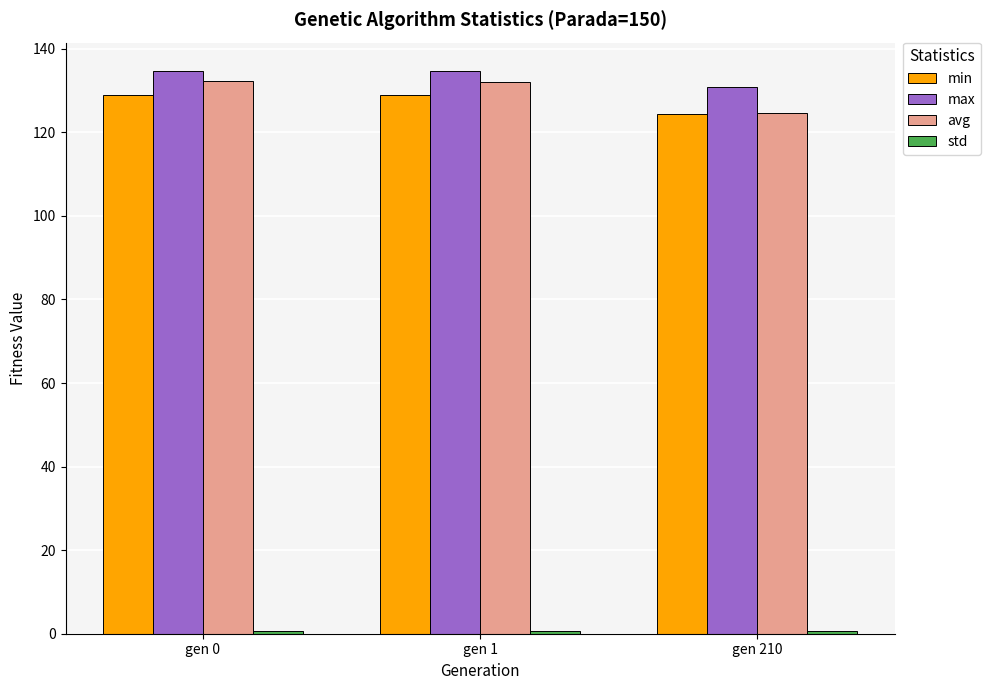

What value does the avg series have at gen 210?

124.6